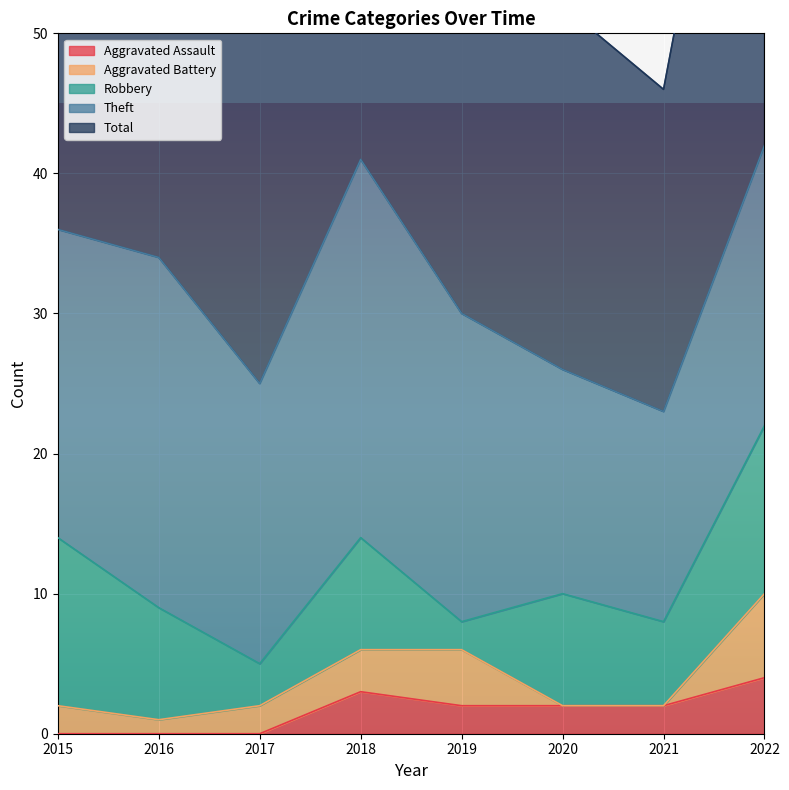

How many series are shown in this chart?

5